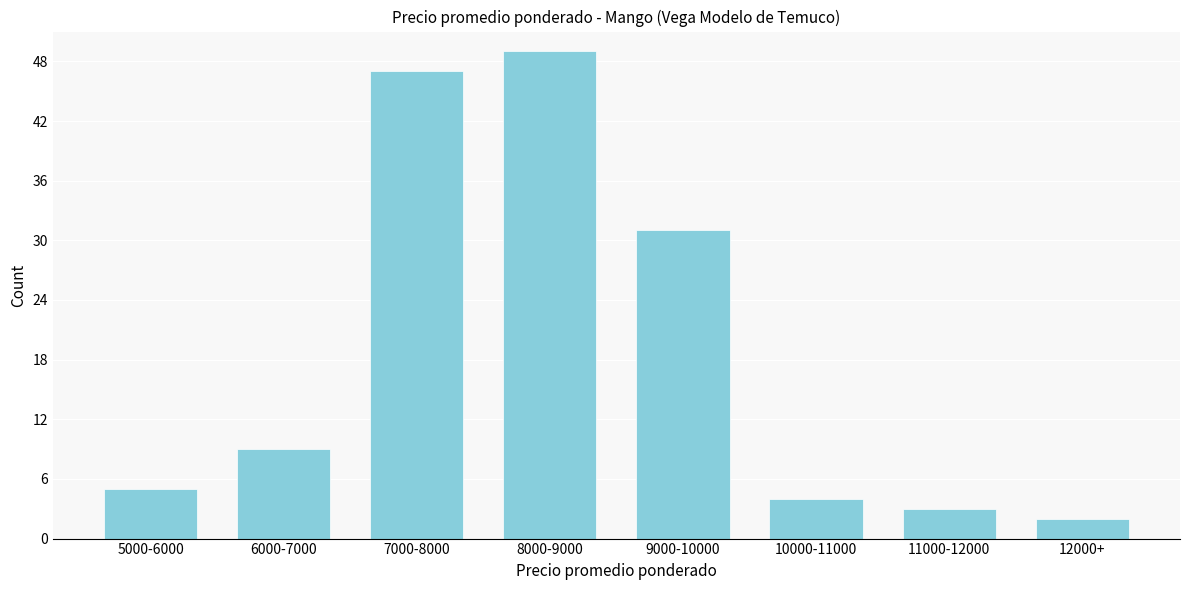

Reading right to left, transcribe all the data shown in this chart.

12000+=2	11000-12000=3	10000-11000=4	9000-10000=31	8000-9000=49	7000-8000=47	6000-7000=9	5000-6000=5